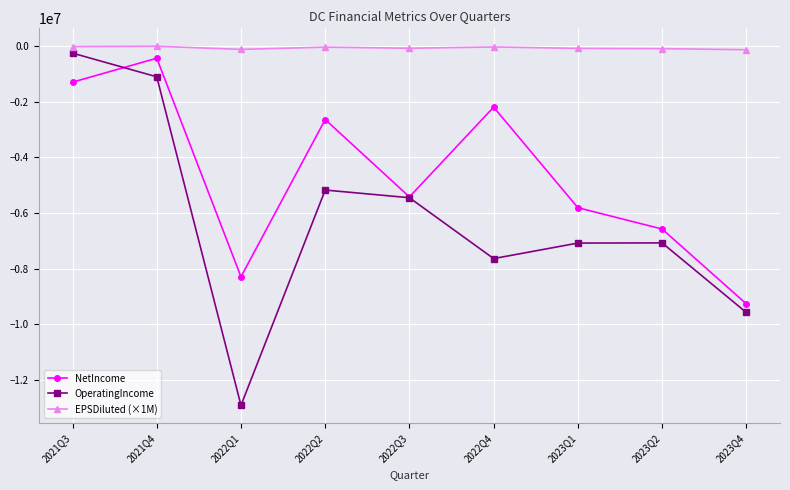

Does the chart have visible grid lines?

Yes